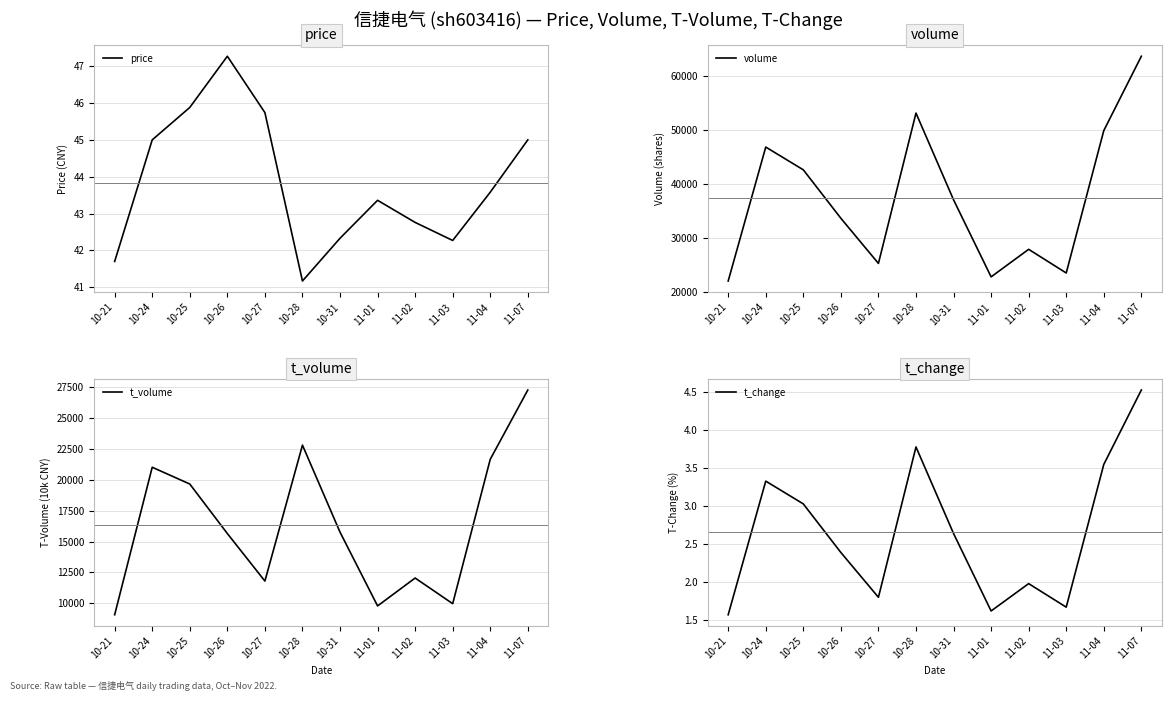

At which label does volume reach its minimum?

10-21